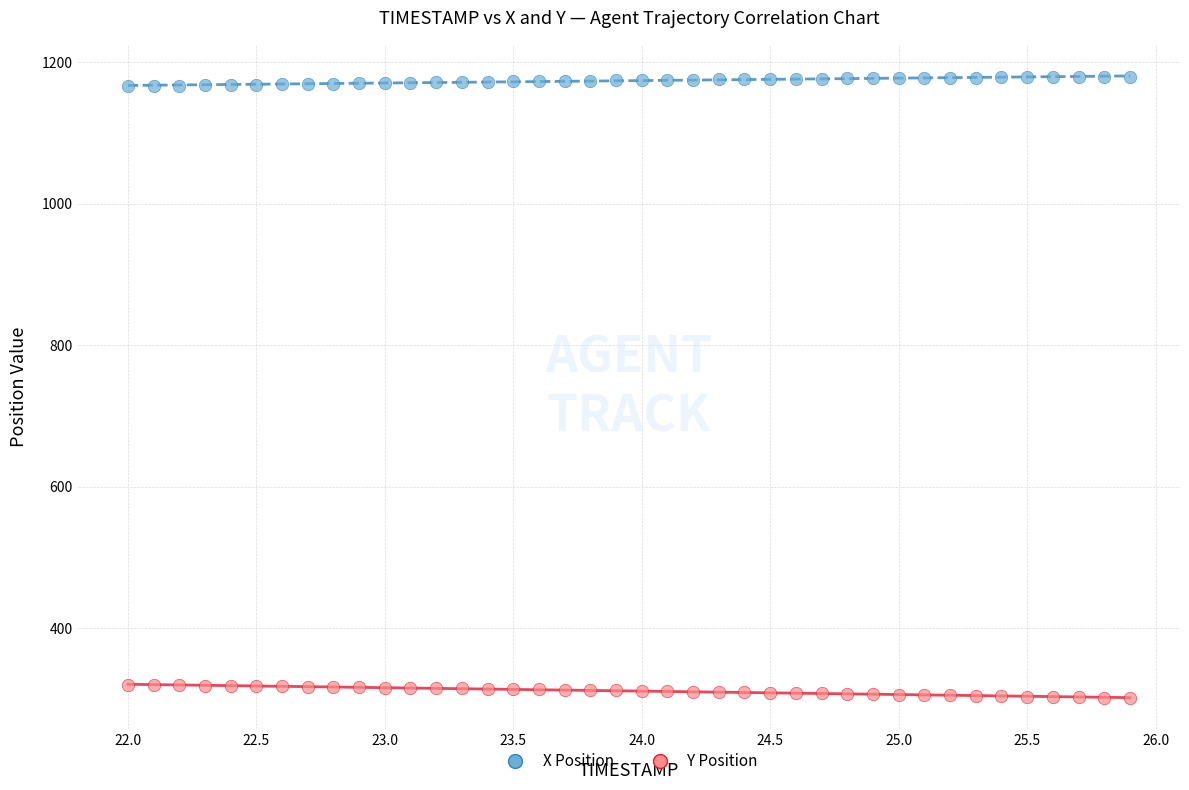

Across all data points, what is the range of Y values (max minus min)?

878.5